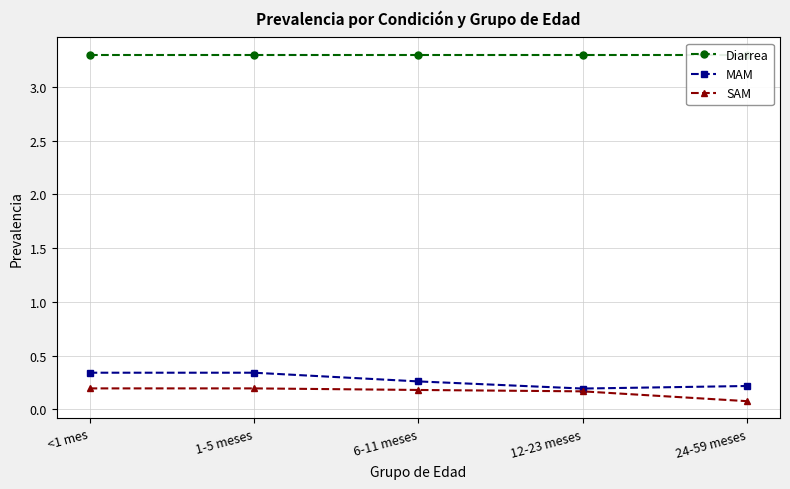

What position from the right is 1-5 meses?

4